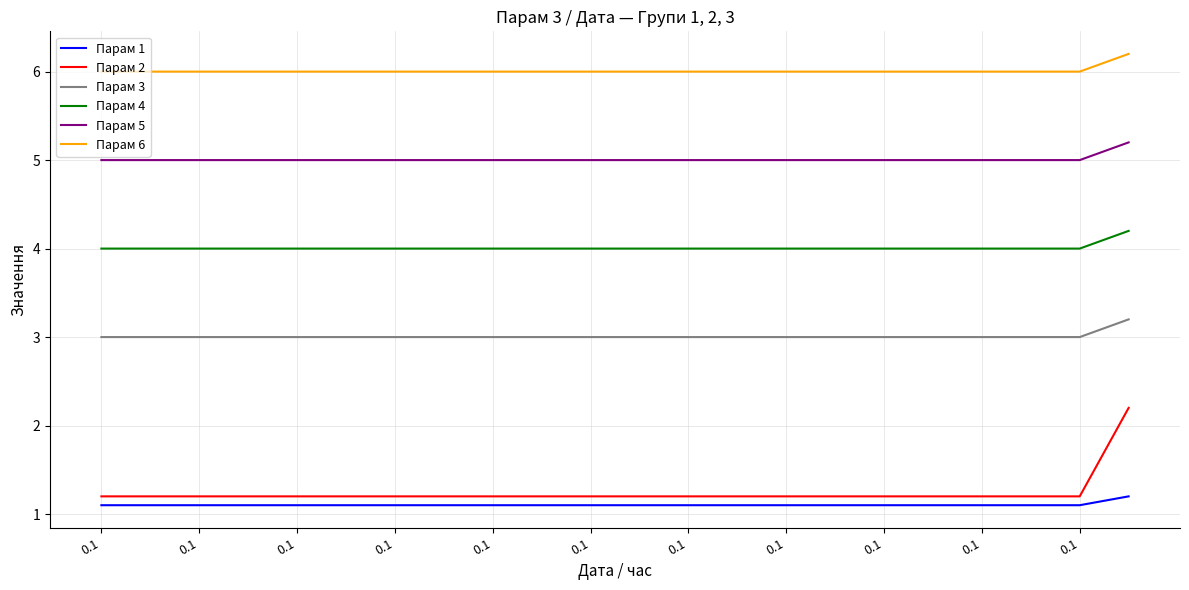

True or false: Парам 5 and Парам 3 cross at least once.

False